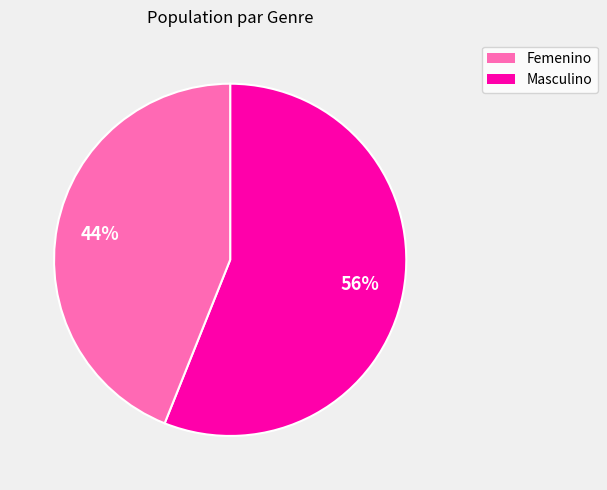

To the nearest percent, what is the average slice percentage?

50%